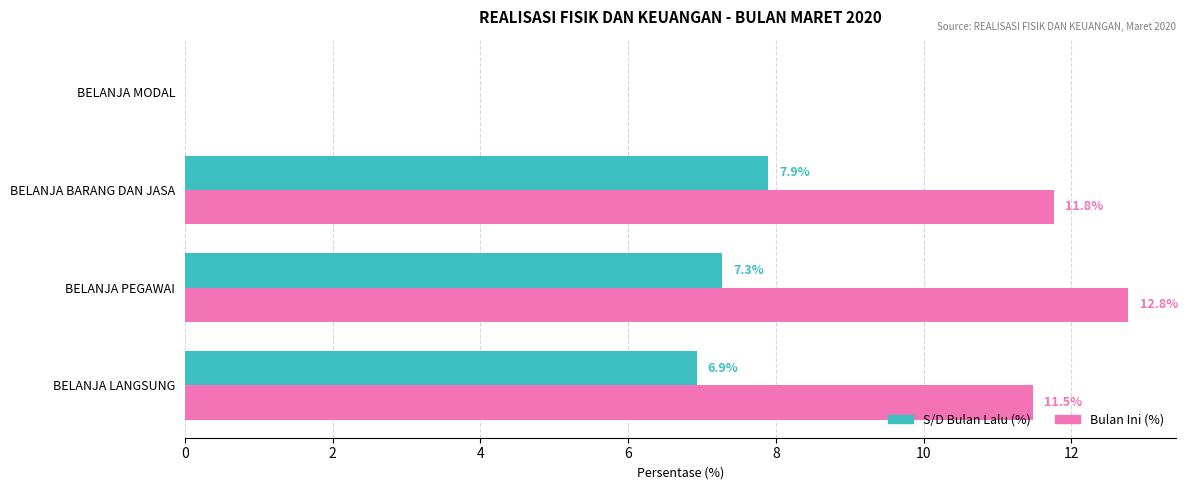

At which category is the sum across all series the highest?

BELANJA PEGAWAI